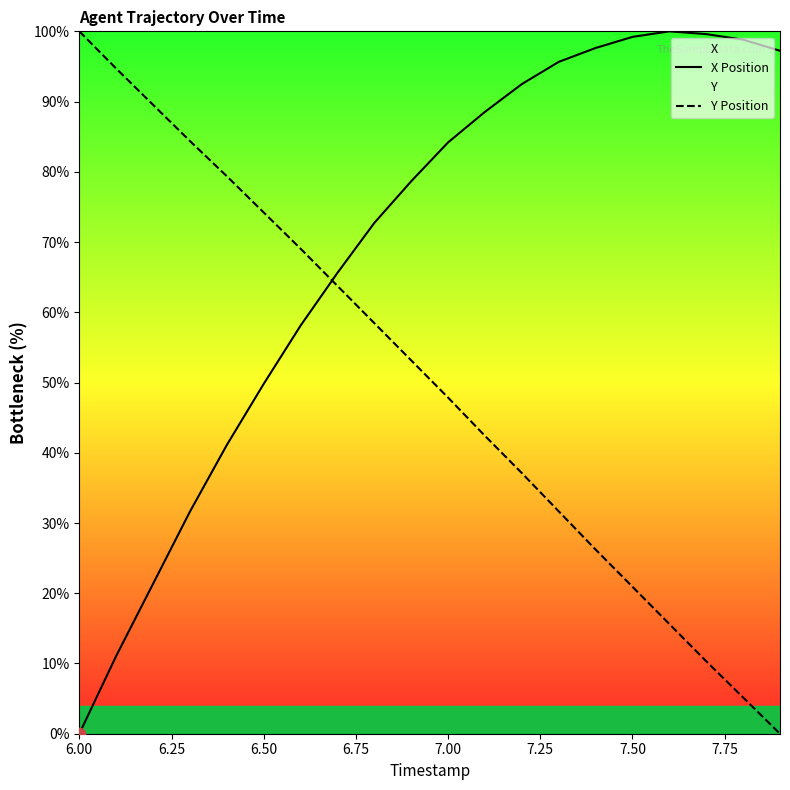

At how many categories does at least one series exceed 15?

20